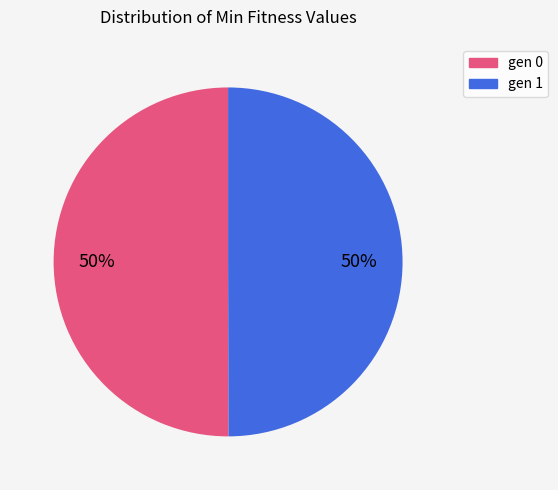

To the nearest percent, what portion does gen 0 represent?

50%